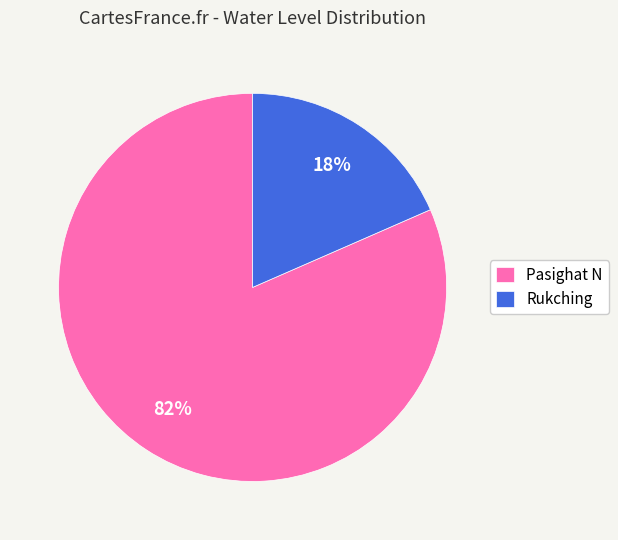

Combined, do Pasighat N and Rukching account for over 50%?

Yes